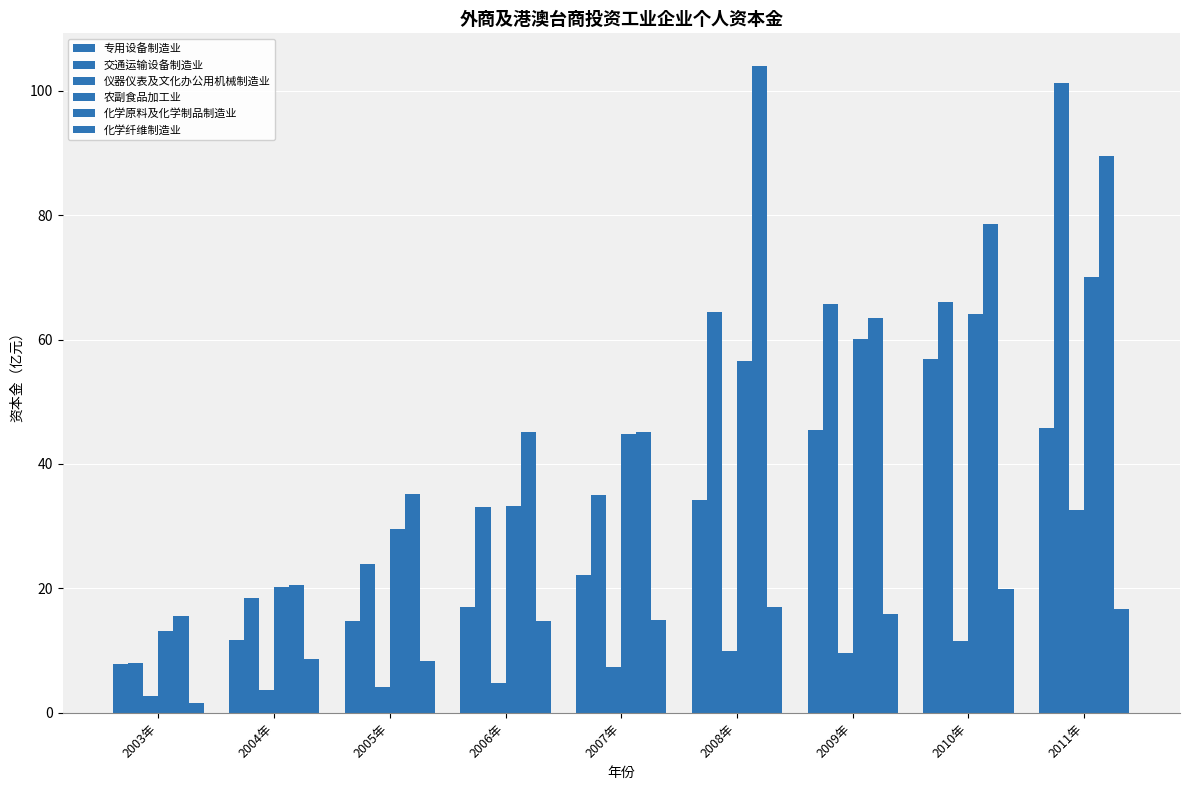

How many bars are there in each group?

6